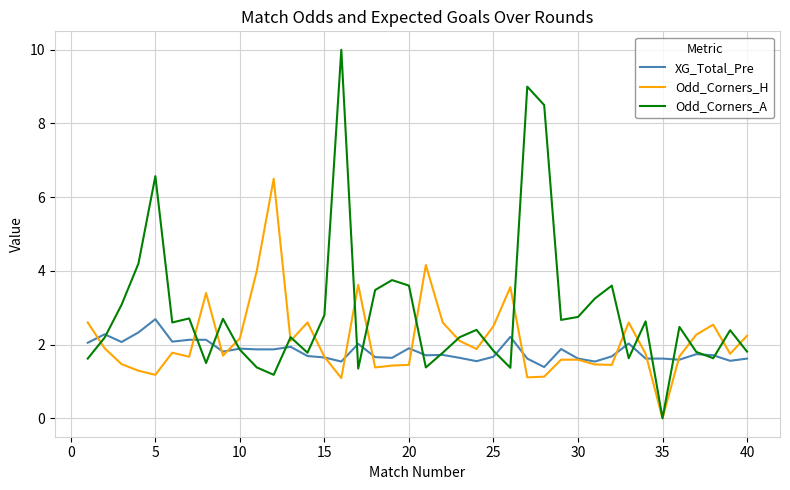

Which series has the largest total across all categories?

Odd_Corners_A